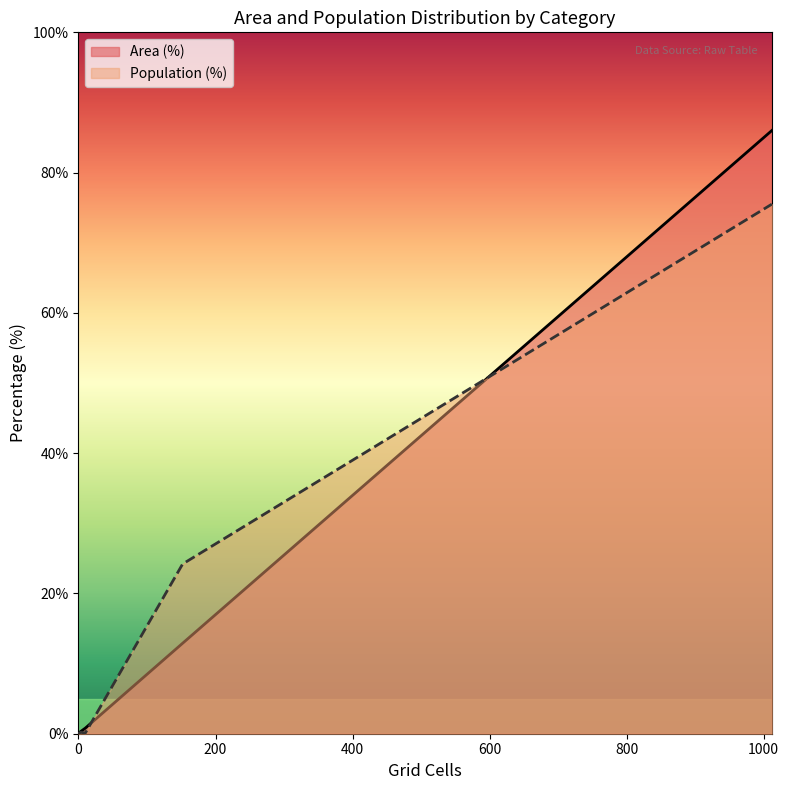

How many positive values does the Area (%) series have?

4